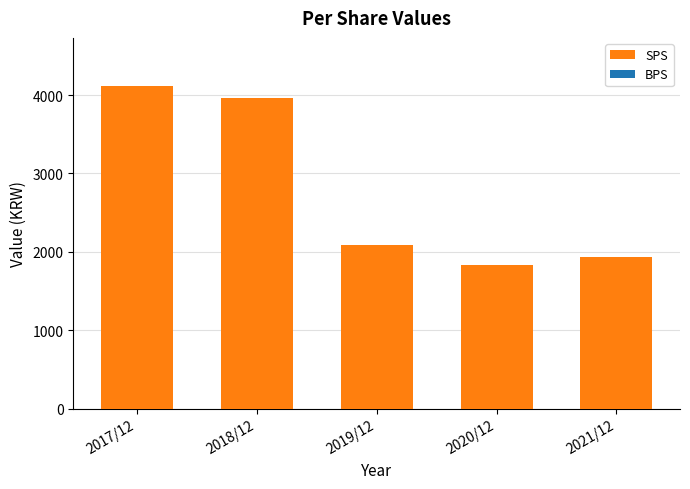

The value of BPS at 2017/12 is 1939. True or false?

True